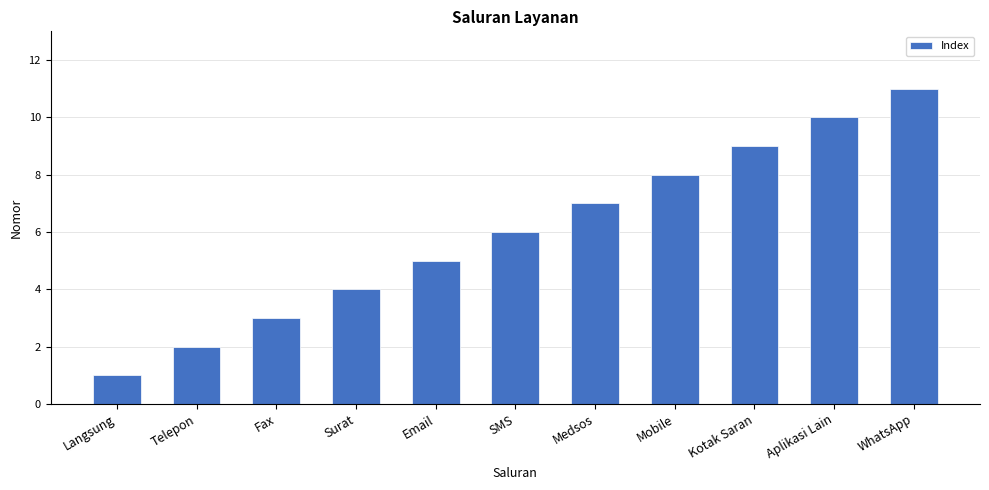

Reading left to right, what are all the values shown in this chart?

1	2	3	4	5	6	7	8	9	10	11